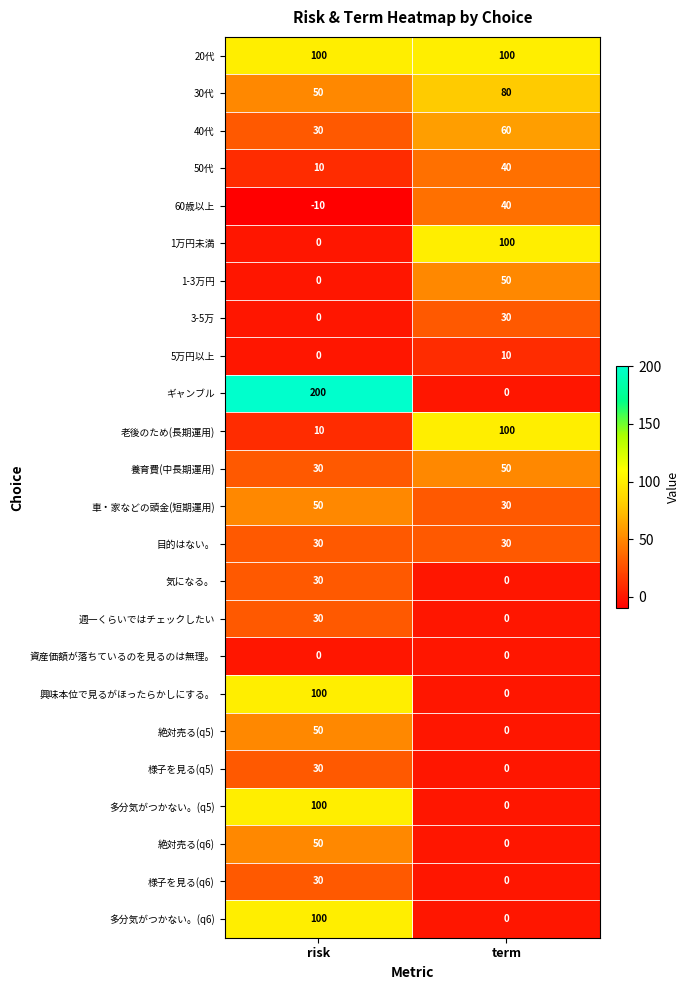

At how many categories does at least one series exceed 195?

1